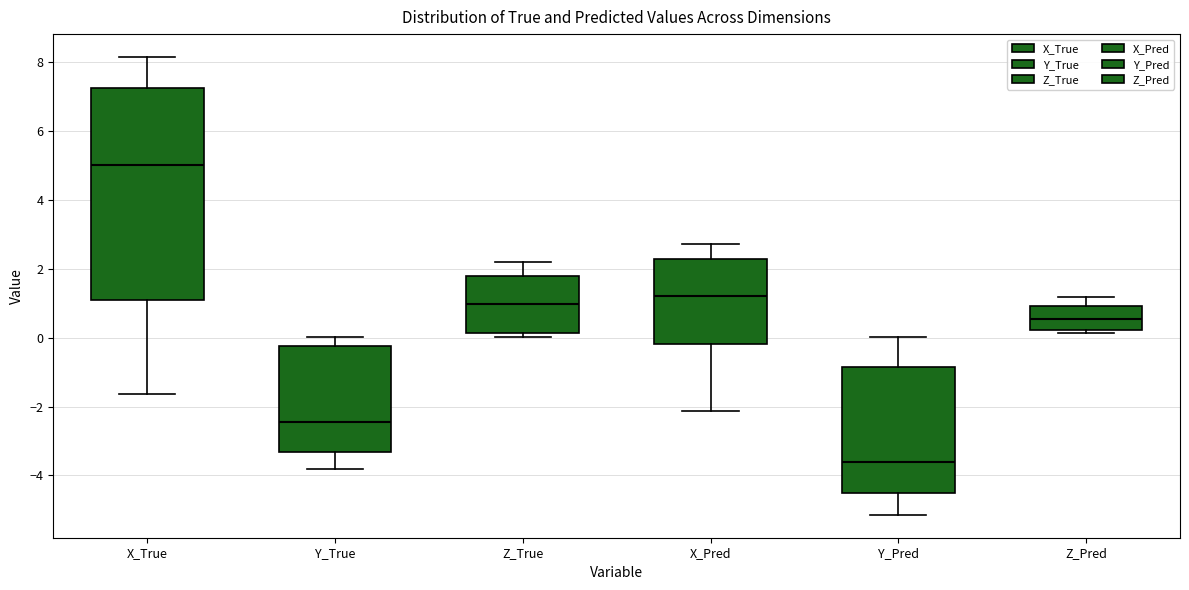

Reading left to right, transcribe this box plot: for each box, give where its median line is, the range the box spans, and where its two whiskers end, as read against the y-axis. The values are not printed on the chart, so give them approximately, as read against the axis.

X_True: median 5.0, box 1.0 to 7.2, whiskers -1.6 to 8.2
Y_True: median -2.4, box -3.4 to -0.2, whiskers -3.8 to 0.0
Z_True: median 1.0, box 0.2 to 1.8, whiskers 0.0 to 2.2
X_Pred: median 1.2, box -0.2 to 2.2, whiskers -2.2 to 2.8
Y_Pred: median -3.6, box -4.6 to -0.8, whiskers -5.2 to 0.0
Z_Pred: median 0.6, box 0.2 to 1.0, whiskers 0.2 (just below the box's lower edge) to 1.2